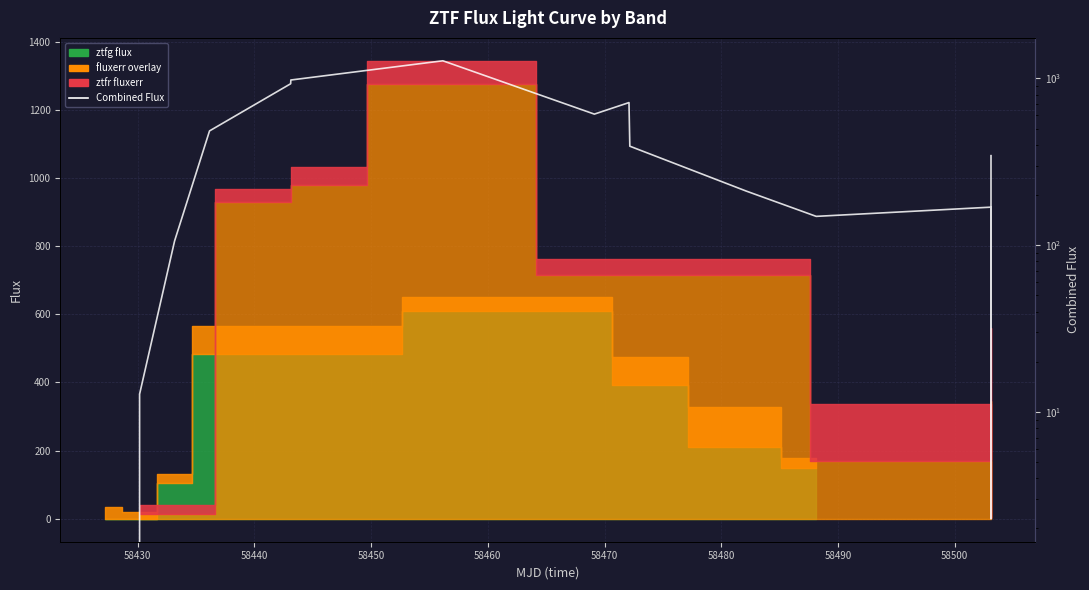

Reading right to left, transcribe all the data shown in this chart.

344.2	2.3	106.1	169.0	148.9	211.2	392.3	716.5	611.0	1275.8	978.4	929.3	484.5	106.1	12.8	0.0	0.0